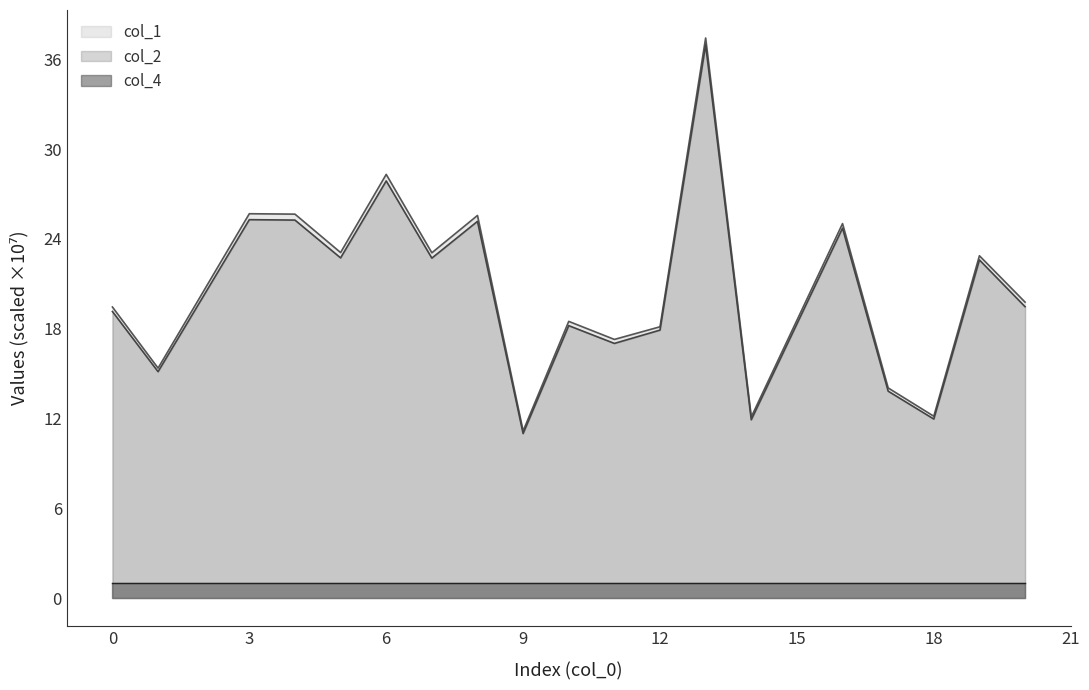

What is the difference between the maximum and second lowest values in the col_2 series?

25.1